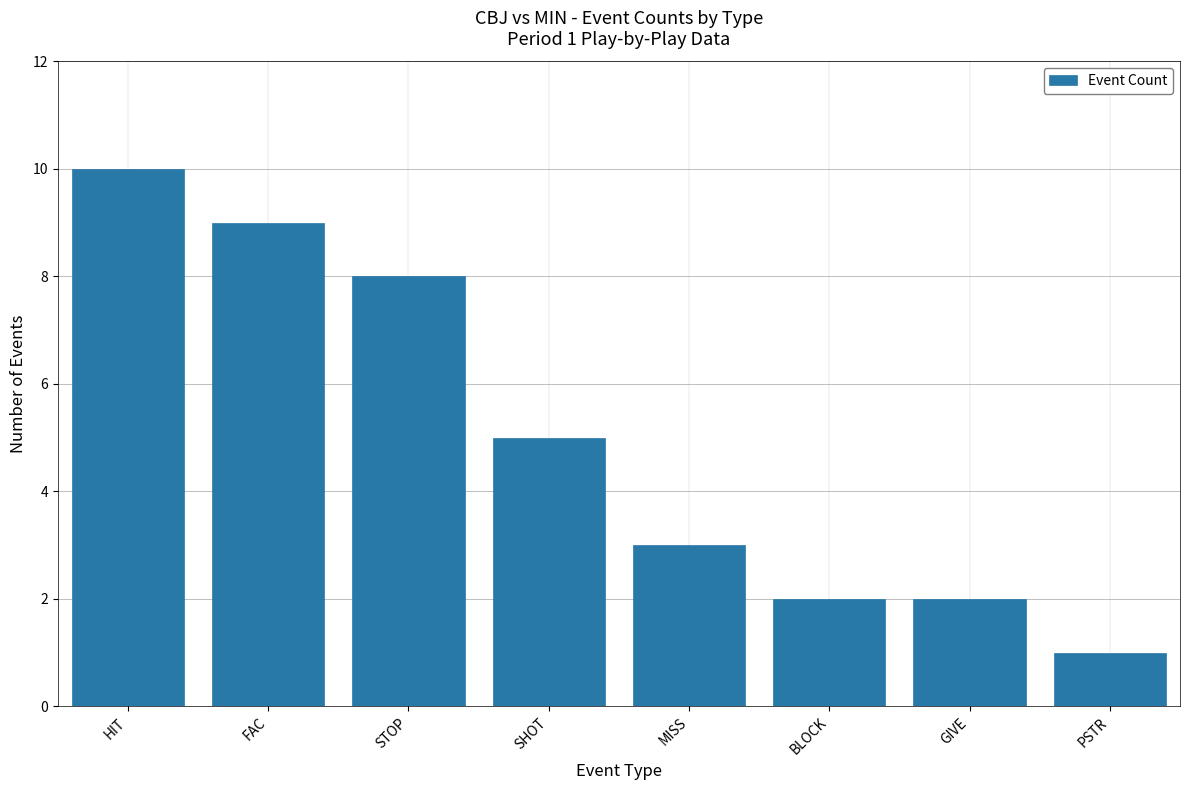

What is the ratio of the value at GIVE to the value at PSTR?

2.0